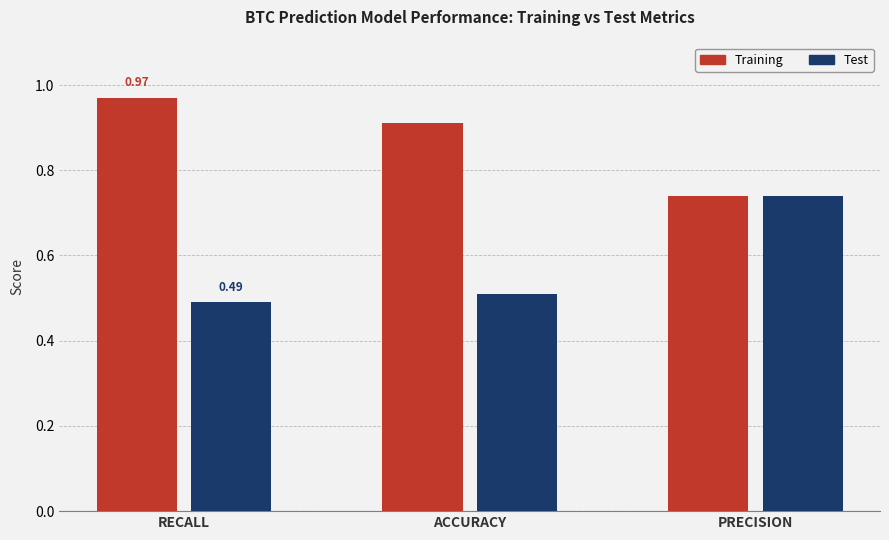

What is the value of the Test bar at the 1st from the left?

0.5